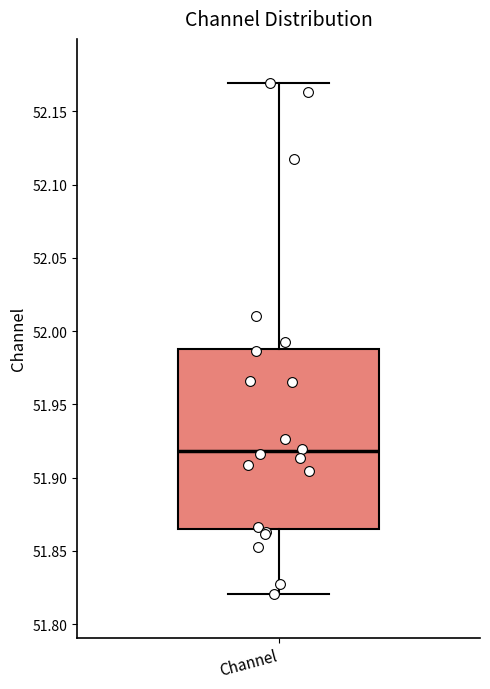

Where does the upper whisker of the box for Channel end on the y-axis? The values are not printed on the chart, so give them approximately, as read against the axis.

52.170